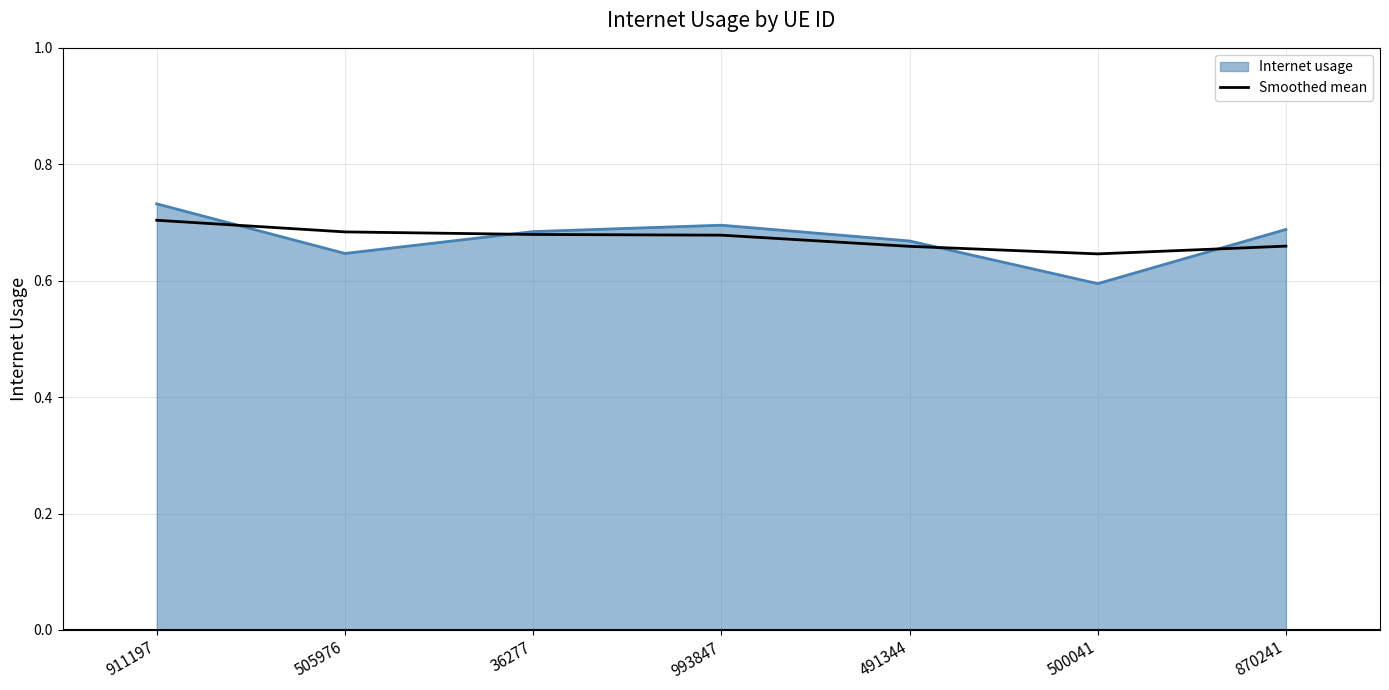

Where is Internet usage nearest to the value 0?

500041